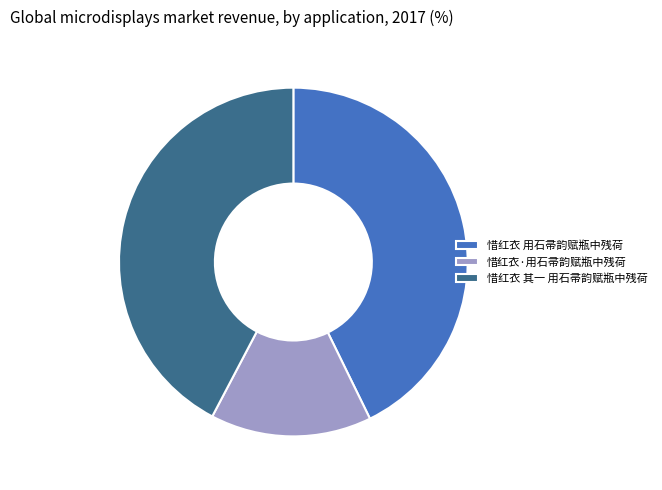

What is the ratio of the value at 惜红衣·用石帚韵赋瓶中残荷 to the value at 惜红衣 用石帚韵赋瓶中残荷?

0.3